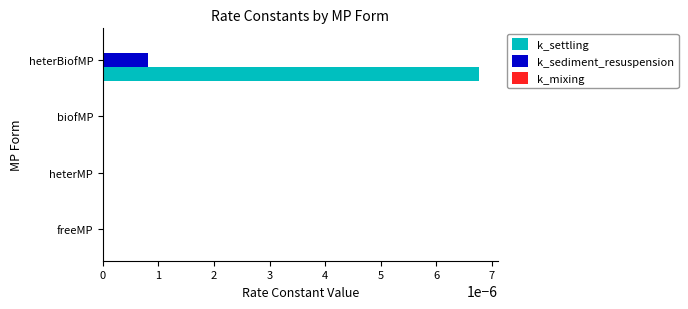

Is it true that k_settling equals 0.0 at heterBiofMP?

True